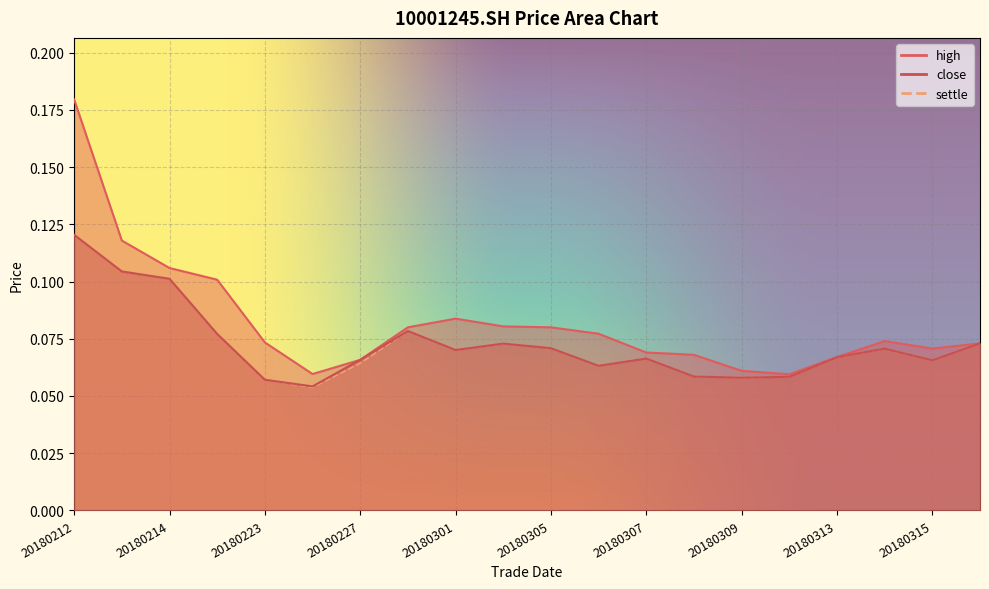

At which category does the chart reach its minimum across all series?

20180226